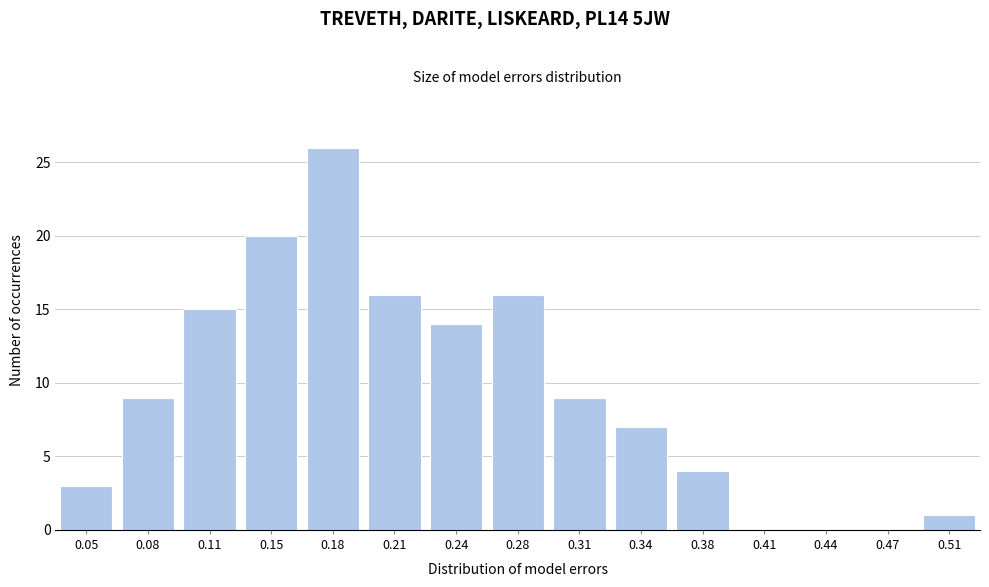

Reading left to right, what are all the values shown in this chart?

0.05=3	0.08=9	0.11=15	0.15=20	0.18=26	0.21=16	0.24=14	0.28=16	0.31=9	0.34=7	0.38=4	0.41=0	0.44=0	0.47=0	0.51=1